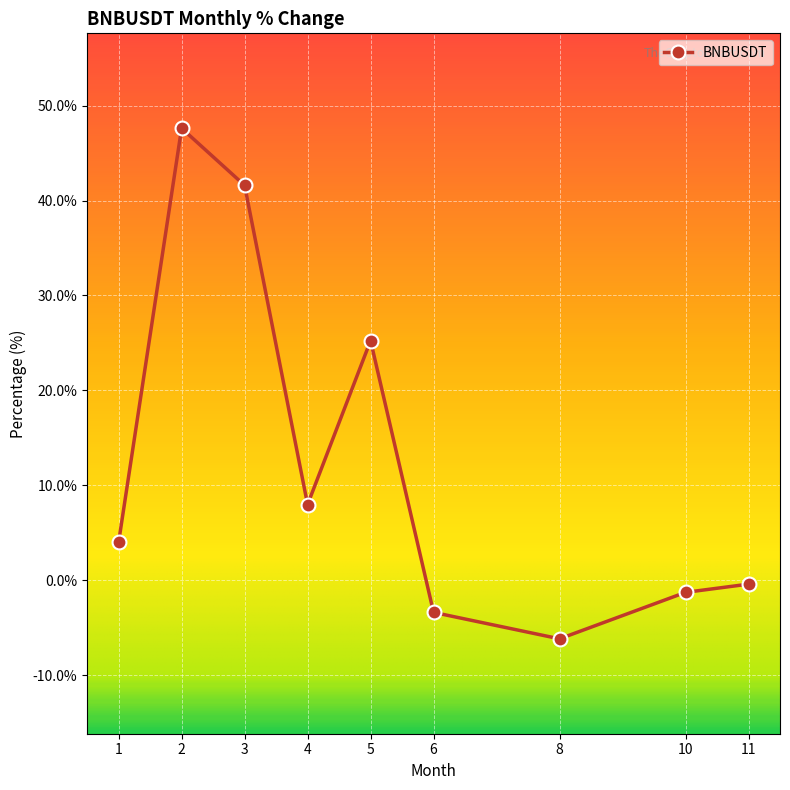

How many data points are above 3?

5